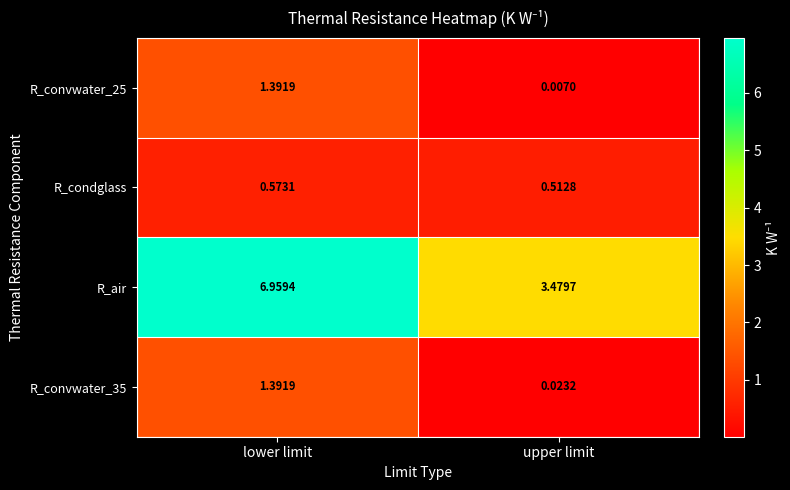

Which category has the highest value across all series?

lower limit